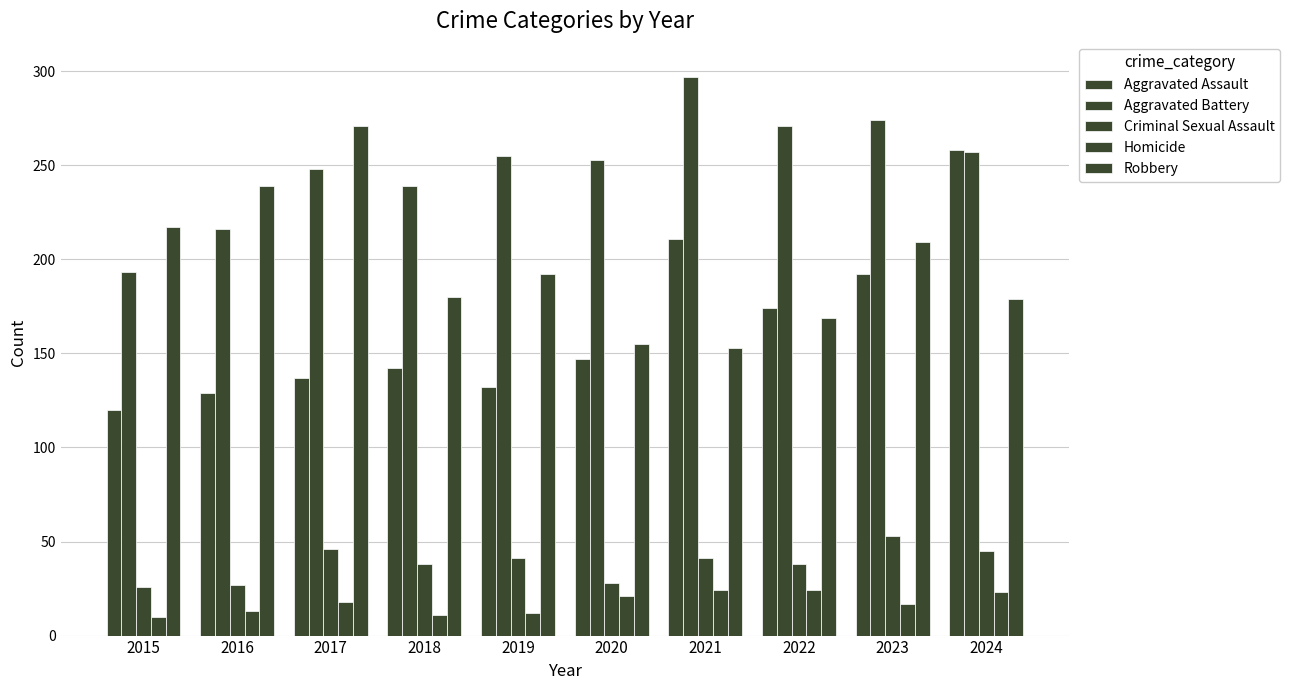

How many data points does each series have?

10